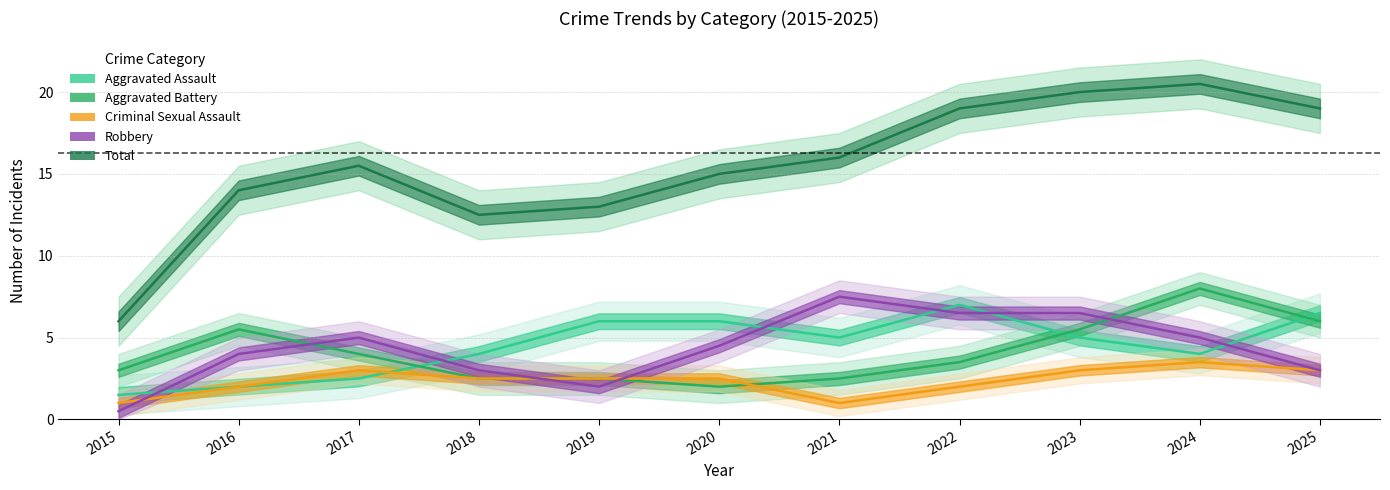

The Robbery series shows 12.7 at 2021. True or false?

False